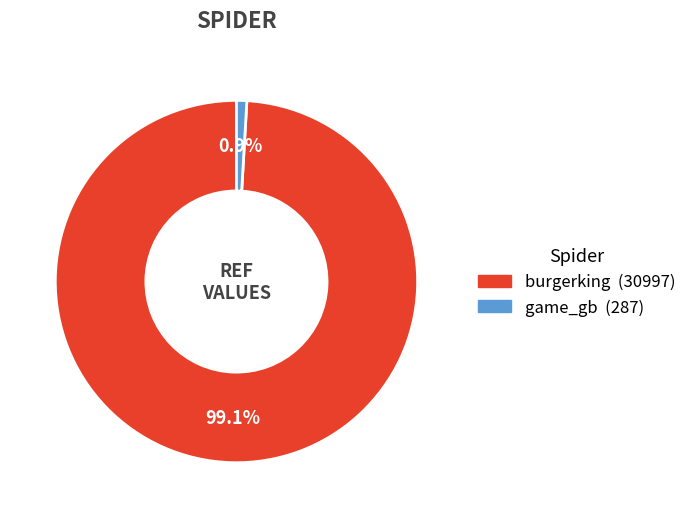

What percentage is NOT represented by game_gb?

99.1%